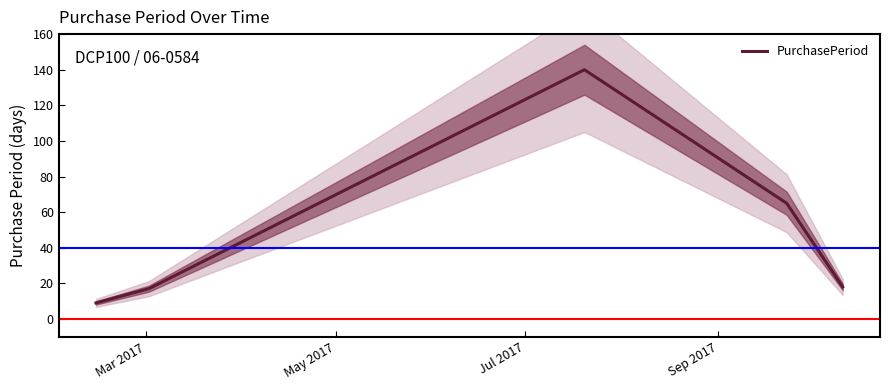

What is the maximum value for PurchasePeriod?

140